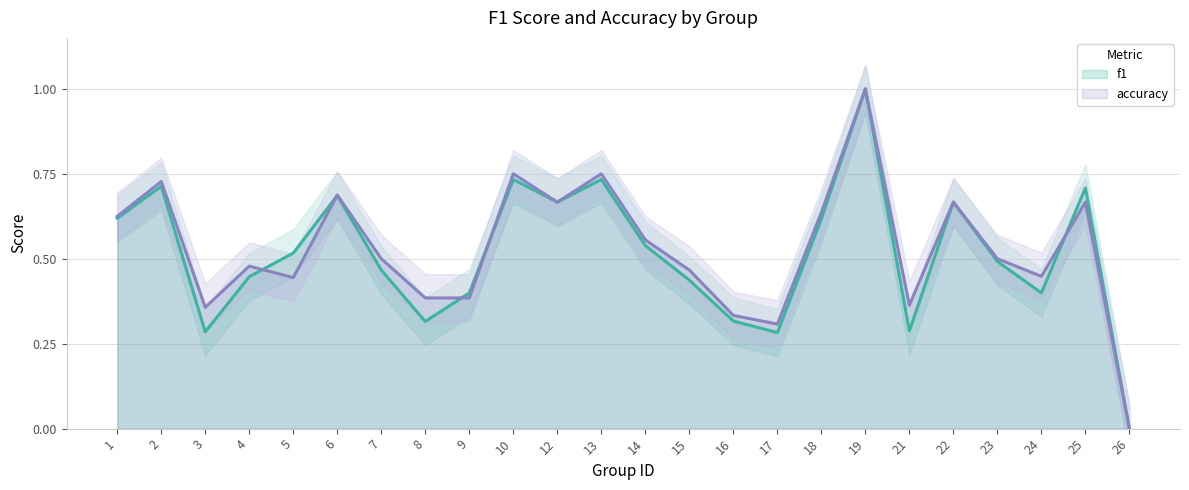

Does the chart have visible grid lines?

Yes